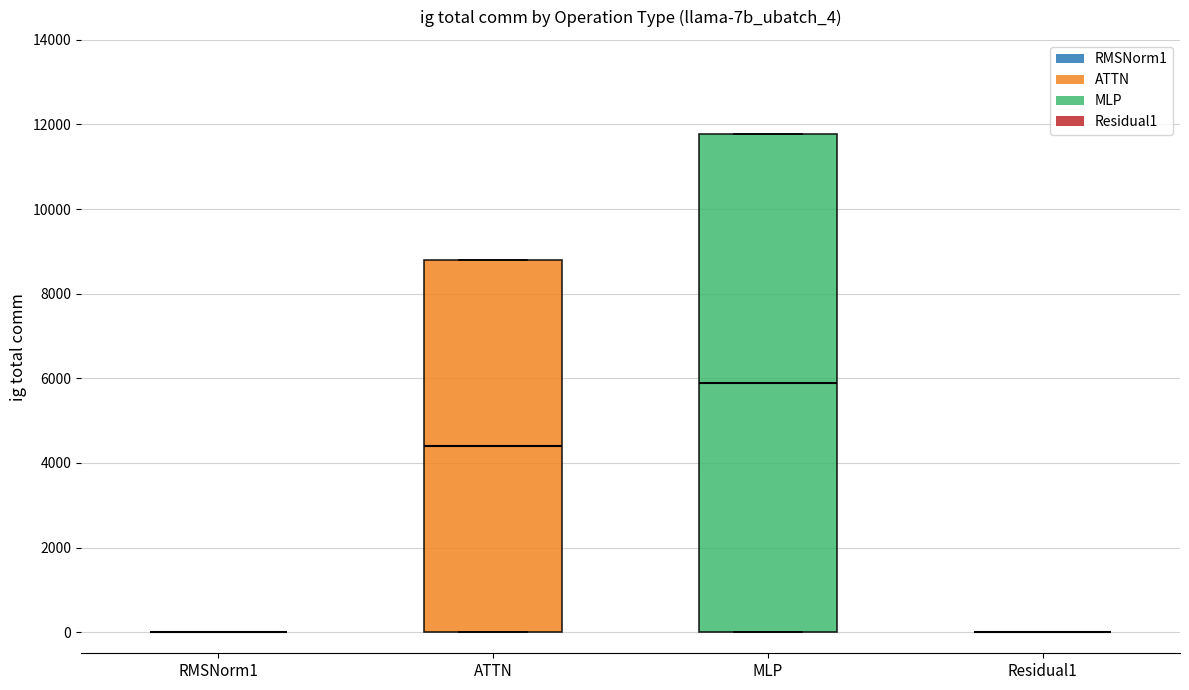

Where does the median line of the box for MLP sit on the y-axis? The values are not printed on the chart, so give them approximately, as read against the axis.

5800